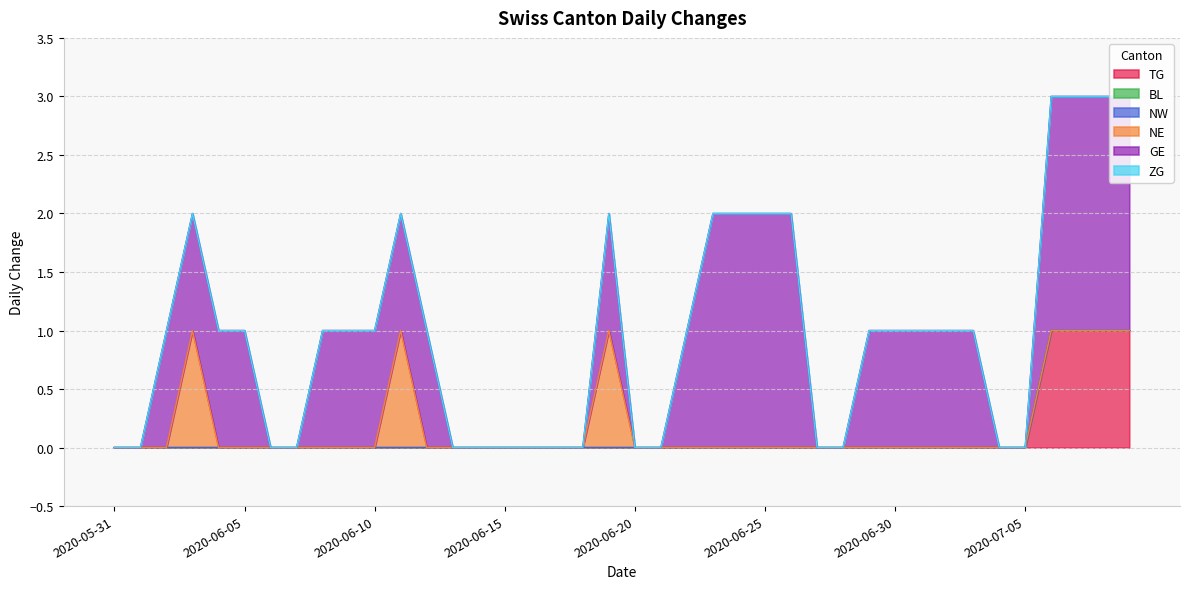

Reading left to right, list all the values displayed in this chart.

TG: 2020-05-31=0	2020-06-01=0	2020-06-02=0	2020-06-03=0	2020-06-04=0	2020-06-05=0	2020-06-06=0	2020-06-07=0	2020-06-08=0	2020-06-09=0	2020-06-10=0	2020-06-11=0	2020-06-12=0	2020-06-13=0	2020-06-14=0	2020-06-15=0	2020-06-16=0	2020-06-17=0	2020-06-18=0	2020-06-19=0	2020-06-20=0	2020-06-21=0	2020-06-22=0	2020-06-23=0	2020-06-24=0	2020-06-25=0	2020-06-26=0	2020-06-27=0	2020-06-28=0	2020-06-29=0	2020-06-30=0	2020-07-01=0	2020-07-02=0	2020-07-03=0	2020-07-04=0	2020-07-05=0	2020-07-06=1	2020-07-07=1	2020-07-08=1	2020-07-09=1
BL: 2020-05-31=0	2020-06-01=0	2020-06-02=0	2020-06-03=0	2020-06-04=0	2020-06-05=0	2020-06-06=0	2020-06-07=0	2020-06-08=0	2020-06-09=0	2020-06-10=0	2020-06-11=0	2020-06-12=0	2020-06-13=0	2020-06-14=0	2020-06-15=0	2020-06-16=0	2020-06-17=0	2020-06-18=0	2020-06-19=0	2020-06-20=0	2020-06-21=0	2020-06-22=0	2020-06-23=0	2020-06-24=0	2020-06-25=0	2020-06-26=0	2020-06-27=0	2020-06-28=0	2020-06-29=0	2020-06-30=0	2020-07-01=0	2020-07-02=0	2020-07-03=0	2020-07-04=0	2020-07-05=0	2020-07-06=0	2020-07-07=0	2020-07-08=0	2020-07-09=0
NW: 2020-05-31=0	2020-06-01=0	2020-06-02=0	2020-06-03=0	2020-06-04=0	2020-06-05=0	2020-06-06=0	2020-06-07=0	2020-06-08=0	2020-06-09=0	2020-06-10=0	2020-06-11=0	2020-06-12=0	2020-06-13=0	2020-06-14=0	2020-06-15=0	2020-06-16=0	2020-06-17=0	2020-06-18=0	2020-06-19=0	2020-06-20=0	2020-06-21=0	2020-06-22=0	2020-06-23=0	2020-06-24=0	2020-06-25=0	2020-06-26=0	2020-06-27=0	2020-06-28=0	2020-06-29=0	2020-06-30=0	2020-07-01=0	2020-07-02=0	2020-07-03=0	2020-07-04=0	2020-07-05=0	2020-07-06=0	2020-07-07=0	2020-07-08=0	2020-07-09=0
NE: 2020-05-31=0	2020-06-01=0	2020-06-02=0	2020-06-03=1	2020-06-04=0	2020-06-05=0	2020-06-06=0	2020-06-07=0	2020-06-08=0	2020-06-09=0	2020-06-10=0	2020-06-11=1	2020-06-12=0	2020-06-13=0	2020-06-14=0	2020-06-15=0	2020-06-16=0	2020-06-17=0	2020-06-18=0	2020-06-19=1	2020-06-20=0	2020-06-21=0	2020-06-22=0	2020-06-23=0	2020-06-24=0	2020-06-25=0	2020-06-26=0	2020-06-27=0	2020-06-28=0	2020-06-29=0	2020-06-30=0	2020-07-01=0	2020-07-02=0	2020-07-03=0	2020-07-04=0	2020-07-05=0	2020-07-06=0	2020-07-07=0	2020-07-08=0	2020-07-09=0
GE: 2020-05-31=0	2020-06-01=0	2020-06-02=1	2020-06-03=1	2020-06-04=1	2020-06-05=1	2020-06-06=0	2020-06-07=0	2020-06-08=1	2020-06-09=1	2020-06-10=1	2020-06-11=1	2020-06-12=1	2020-06-13=0	2020-06-14=0	2020-06-15=0	2020-06-16=0	2020-06-17=0	2020-06-18=0	2020-06-19=1	2020-06-20=0	2020-06-21=0	2020-06-22=1	2020-06-23=2	2020-06-24=2	2020-06-25=2	2020-06-26=2	2020-06-27=0	2020-06-28=0	2020-06-29=1	2020-06-30=1	2020-07-01=1	2020-07-02=1	2020-07-03=1	2020-07-04=0	2020-07-05=0	2020-07-06=2	2020-07-07=2	2020-07-08=2	2020-07-09=2
ZG: 2020-05-31=0	2020-06-01=0	2020-06-02=0	2020-06-03=0	2020-06-04=0	2020-06-05=0	2020-06-06=0	2020-06-07=0	2020-06-08=0	2020-06-09=0	2020-06-10=0	2020-06-11=0	2020-06-12=0	2020-06-13=0	2020-06-14=0	2020-06-15=0	2020-06-16=0	2020-06-17=0	2020-06-18=0	2020-06-19=0	2020-06-20=0	2020-06-21=0	2020-06-22=0	2020-06-23=0	2020-06-24=0	2020-06-25=0	2020-06-26=0	2020-06-27=0	2020-06-28=0	2020-06-29=0	2020-06-30=0	2020-07-01=0	2020-07-02=0	2020-07-03=0	2020-07-04=0	2020-07-05=0	2020-07-06=0	2020-07-07=0	2020-07-08=0	2020-07-09=0